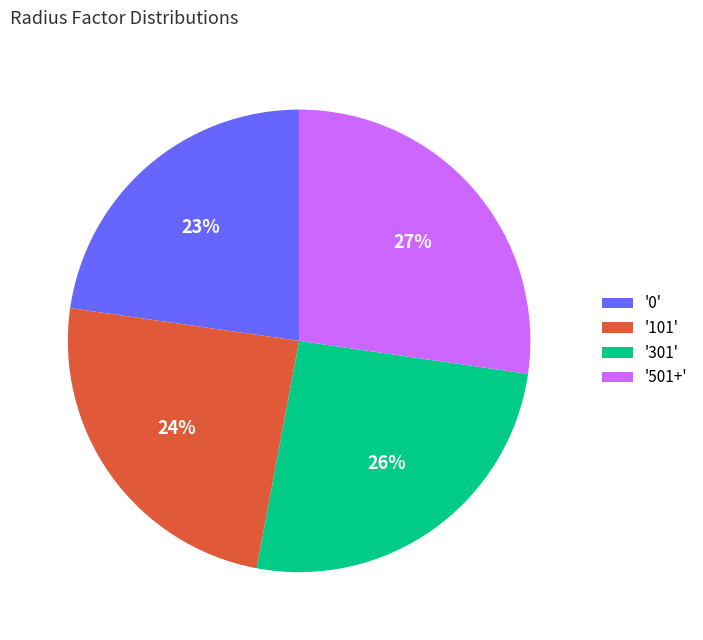

True or false: '301' accounts for 21% of the total.

False